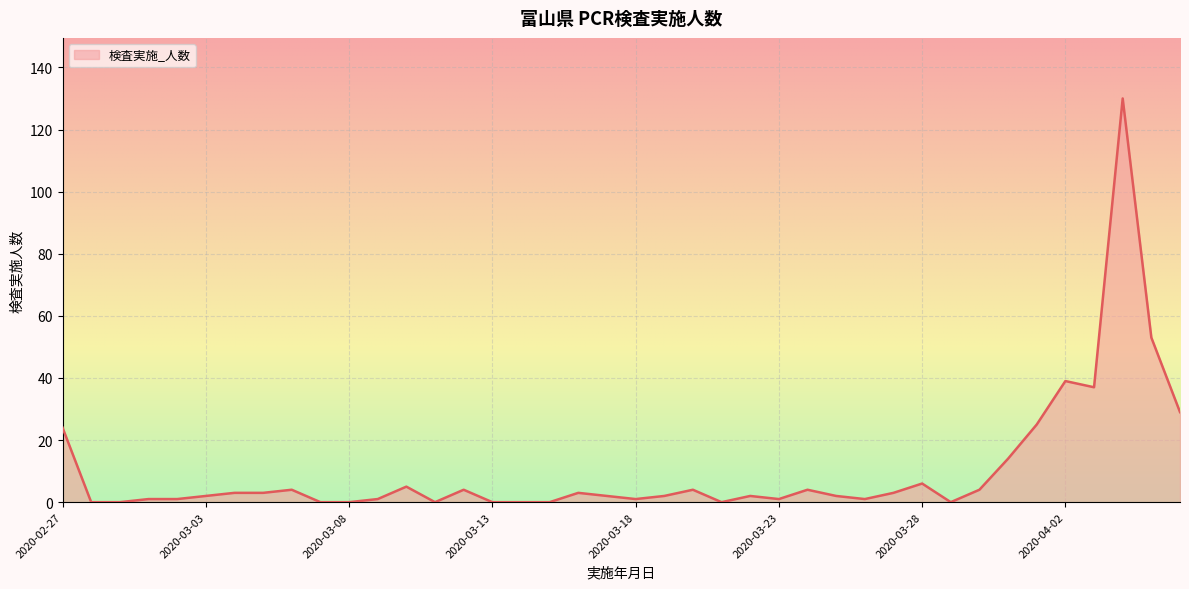

What is the greatest value displayed?

130